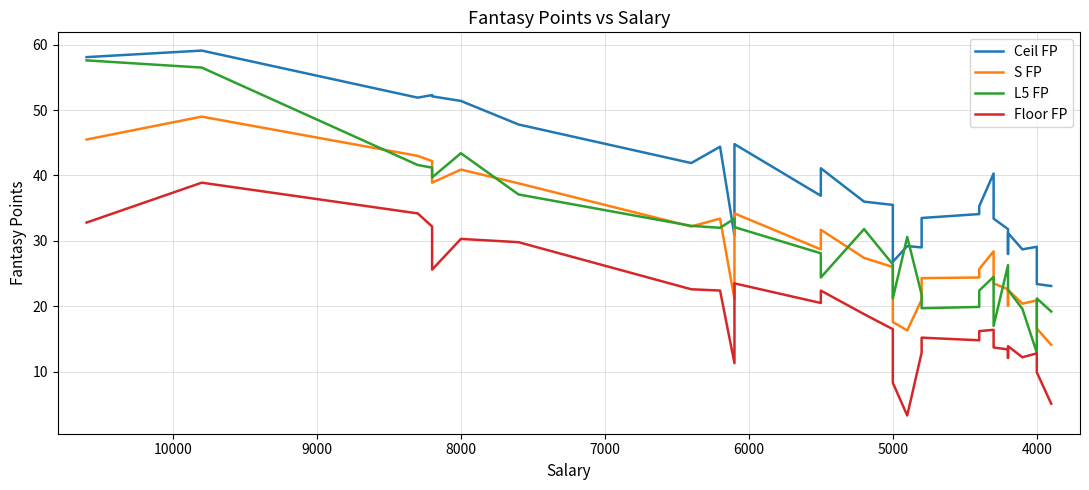

After their last crossing, which series has the higher values: Ceil FP or L5 FP?

Ceil FP